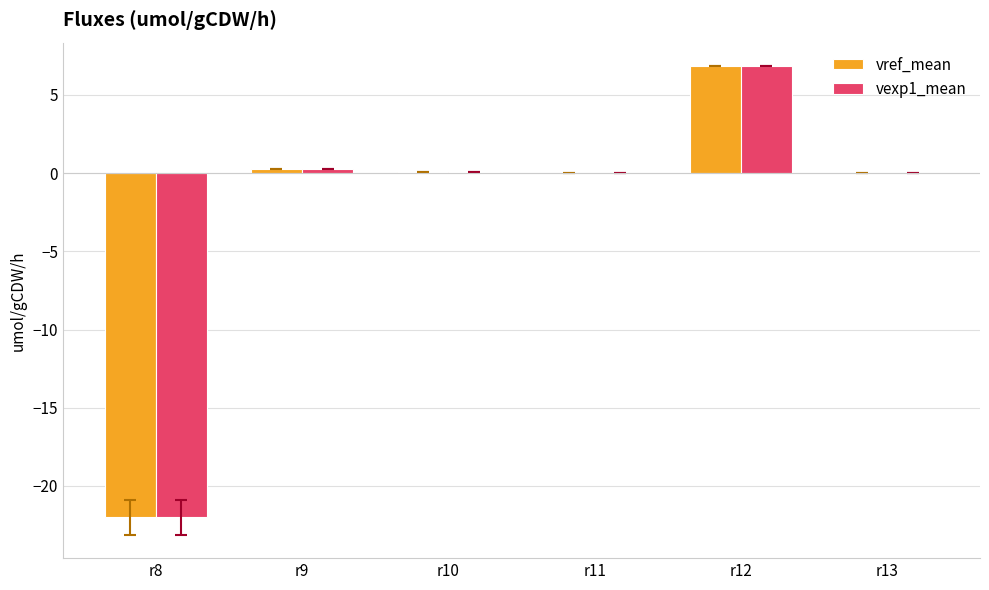

What is the maximum value shown in the chart?

6.8